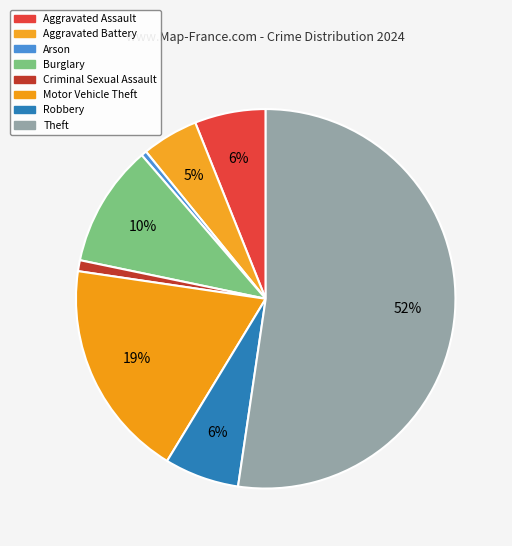

Count the number of slices in the pie.

8